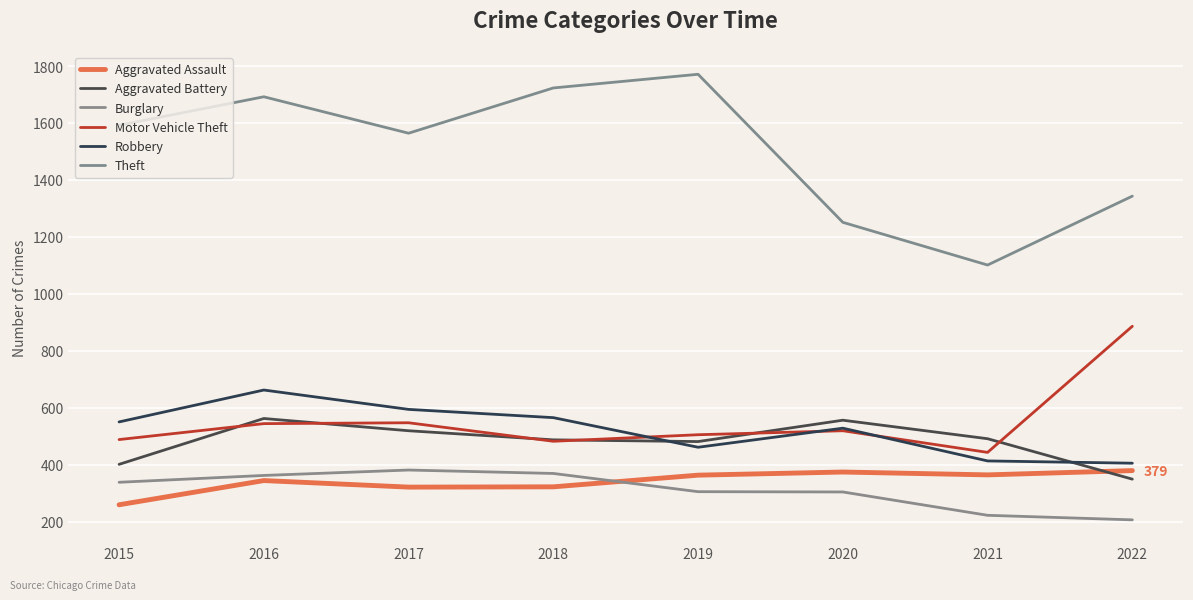

What is the approximate value of Motor Vehicle Theft at 2019, to the nearest 5?

505